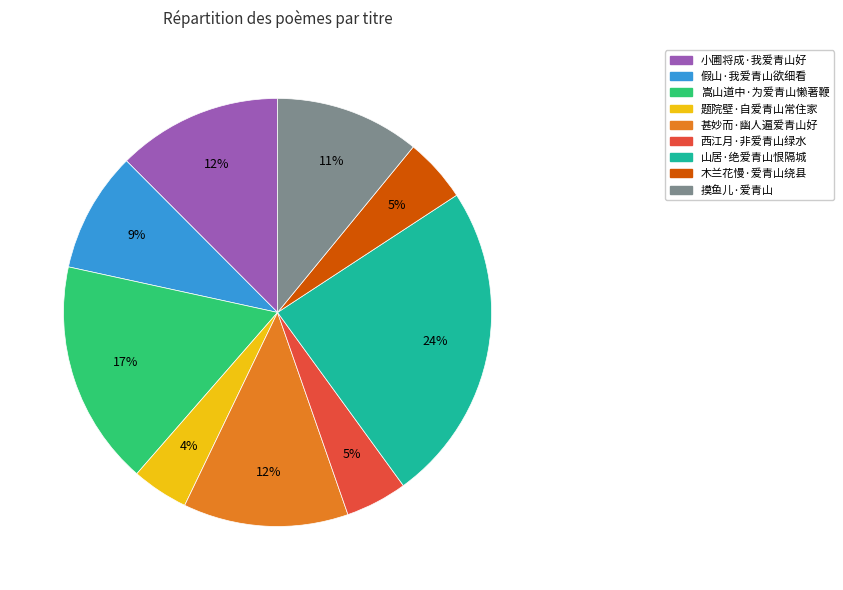

Which category has the biggest portion of the pie?

山居·绝爱青山恨隔城